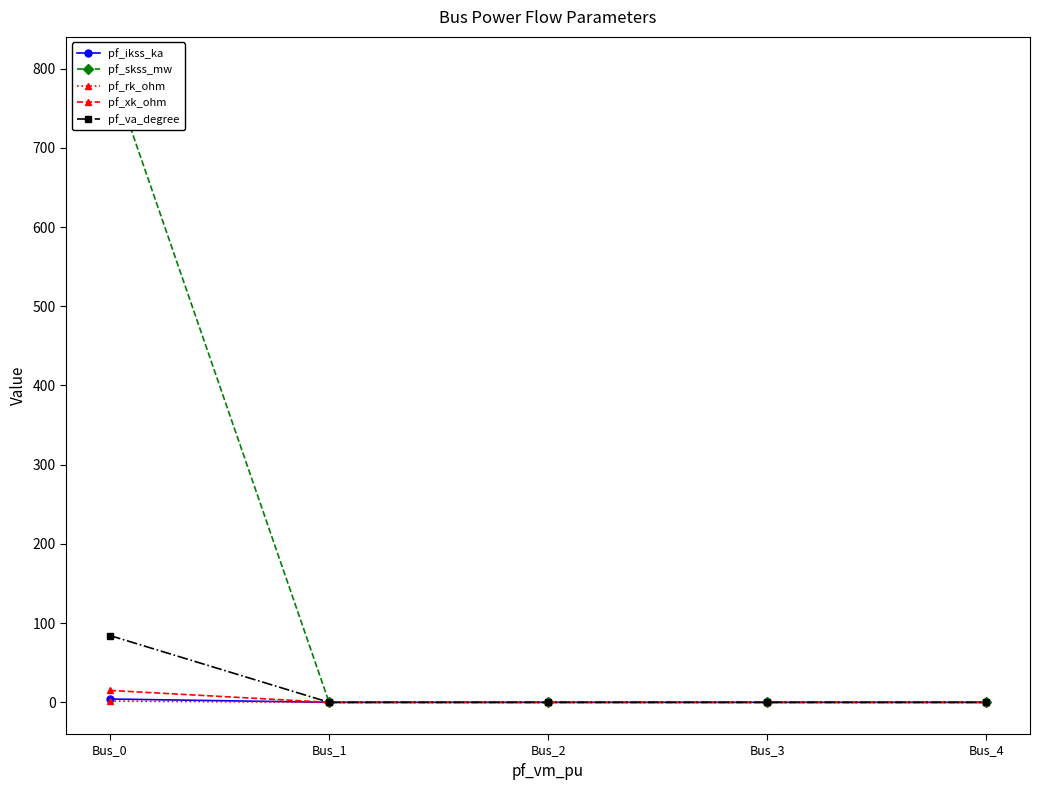

Count the pf_rk_ohm values in the range 0 to 1.

4